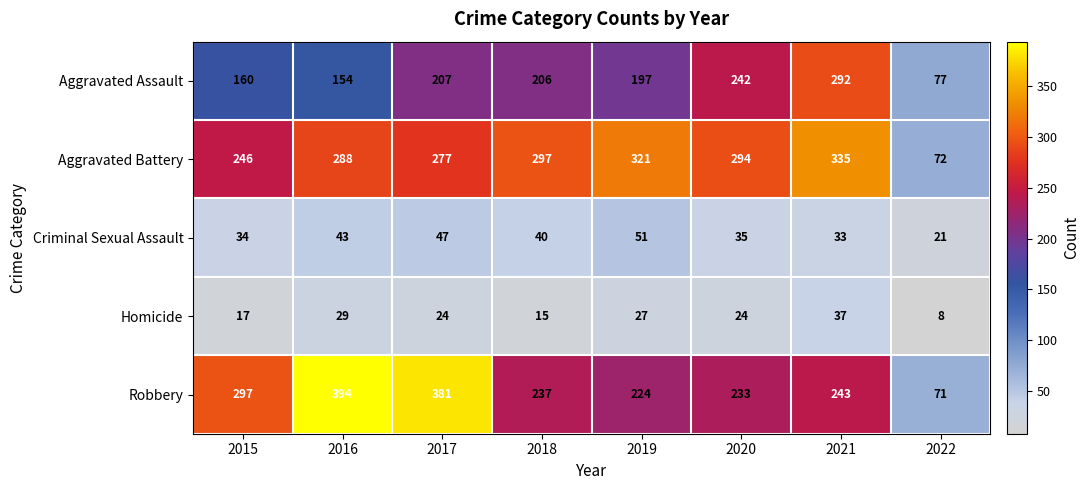

Which series has the largest range (max minus min)?

Robbery